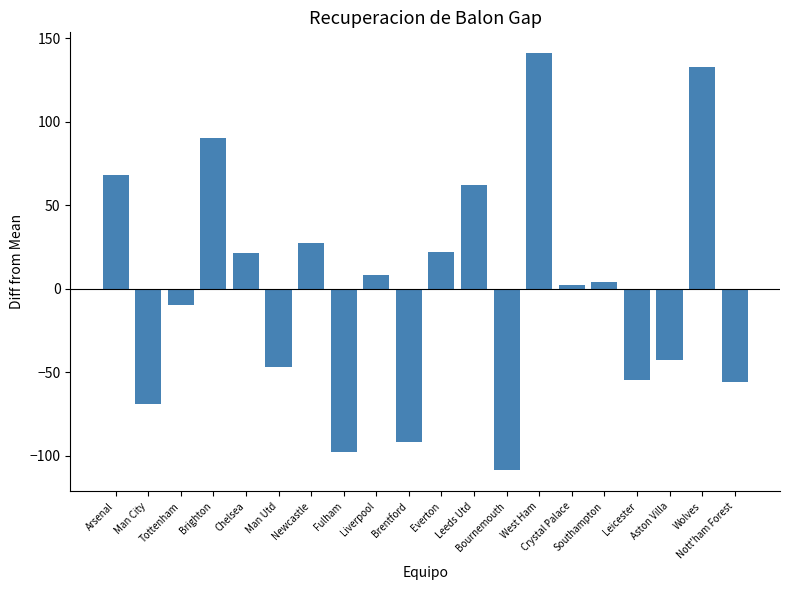

What is the label of the 11th bar from the right?

Brentford